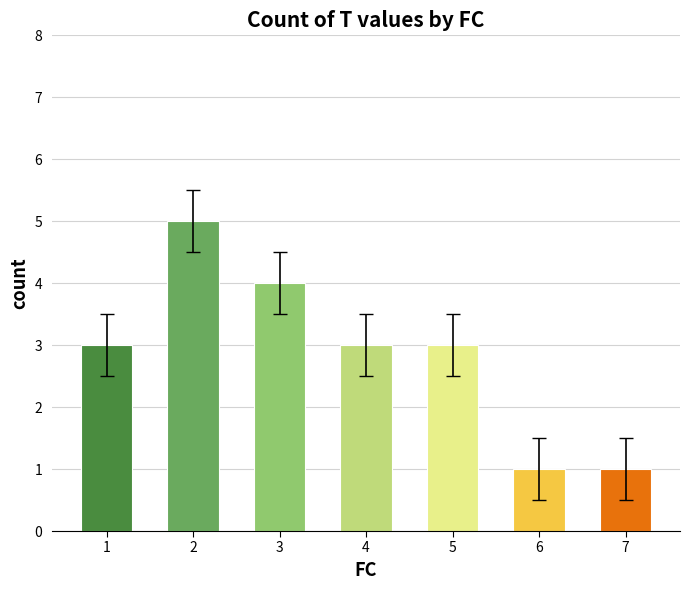

Read the value at 5.

3